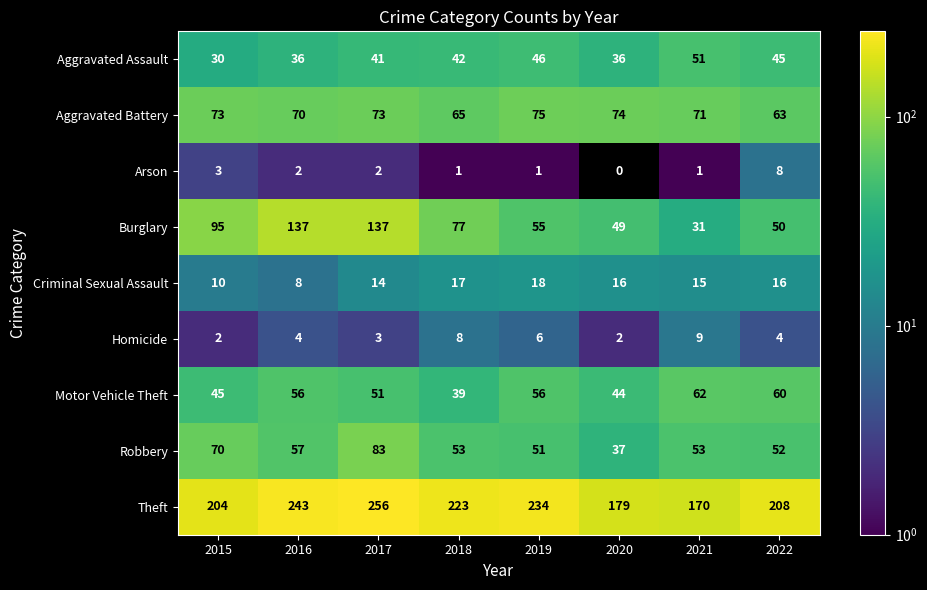

At which label does Theft first exceed 223?

2016